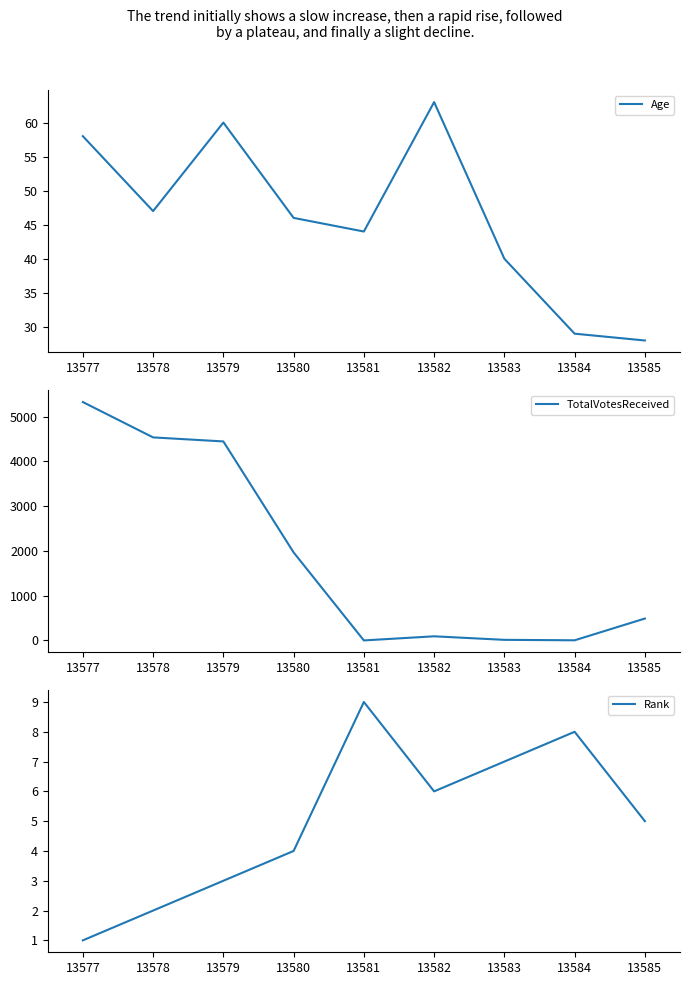

The Age series shows 16 at 13580. True or false?

False